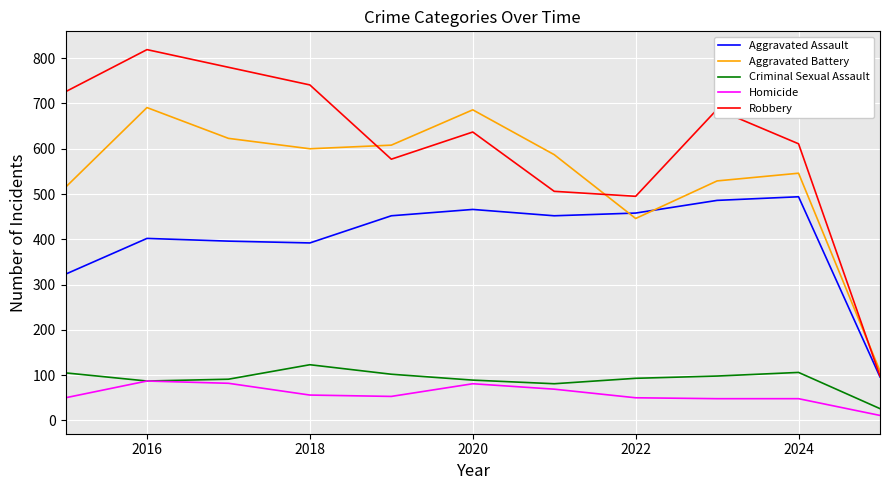

How many interior local valleys does the Robbery series have?

2